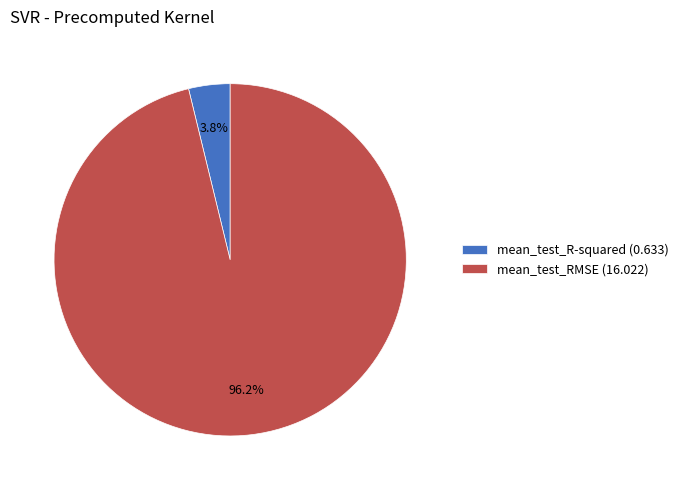

Which category has the smallest portion of the pie?

mean_test_R-squared